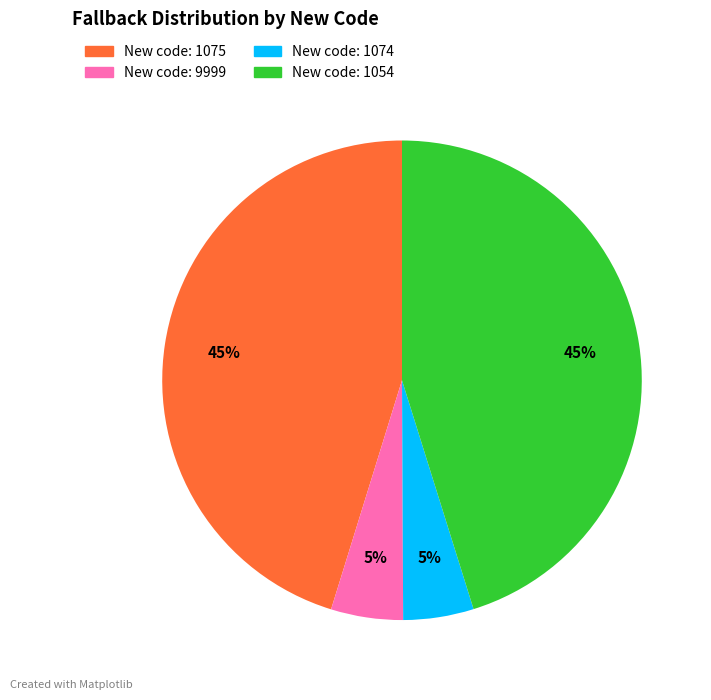

Is there any slice that represents more than half of the pie?

No